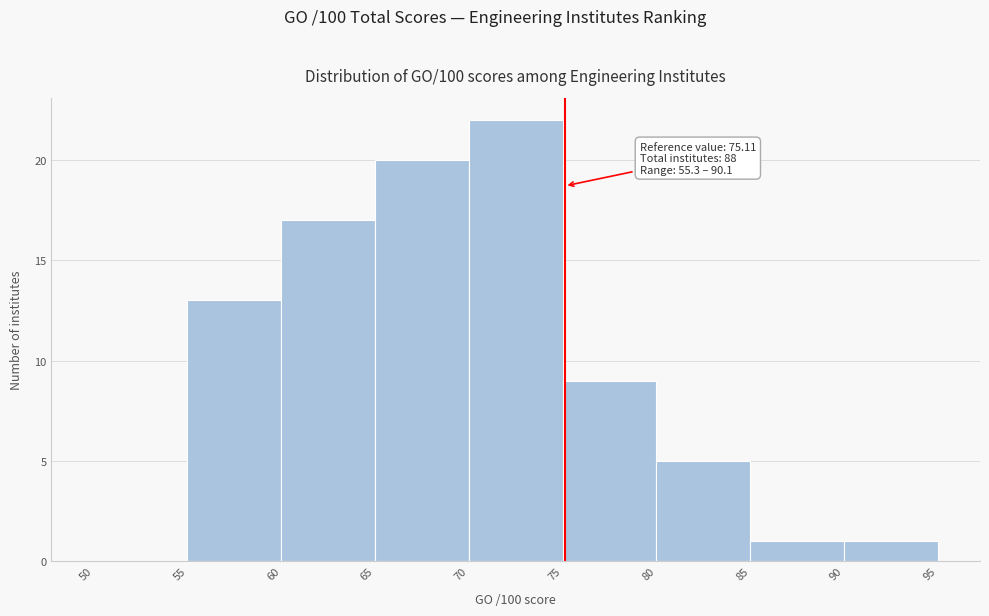

Which range on the x-axis has the tallest bar?

70 to 75